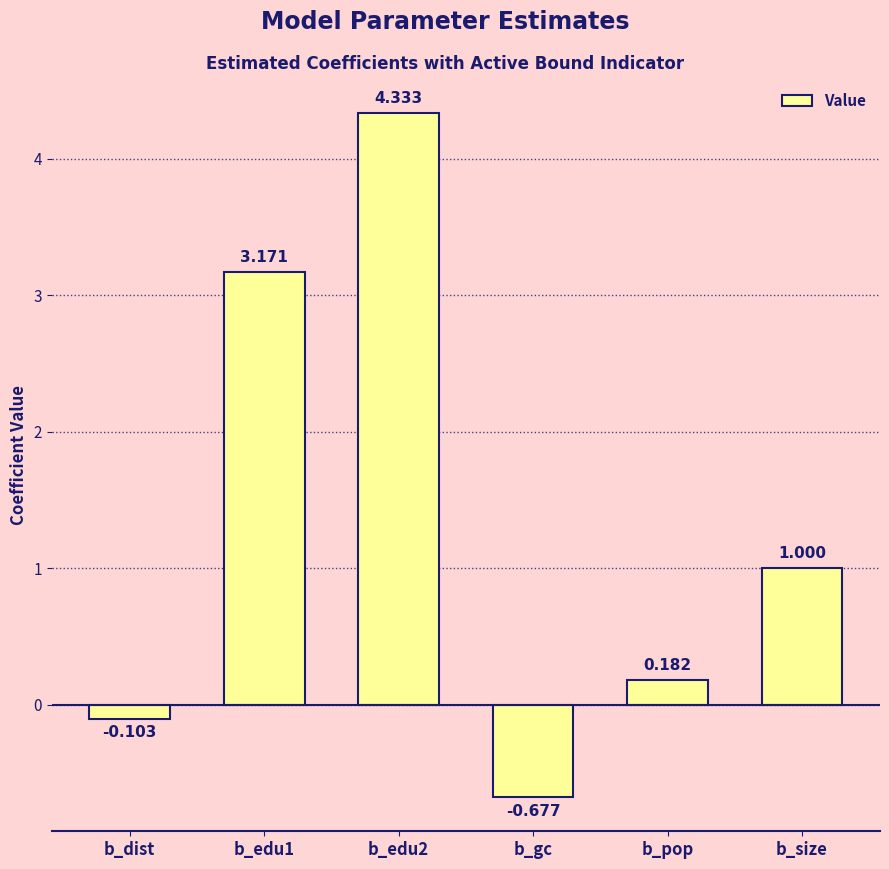

What position from the left is b_edu1?

2